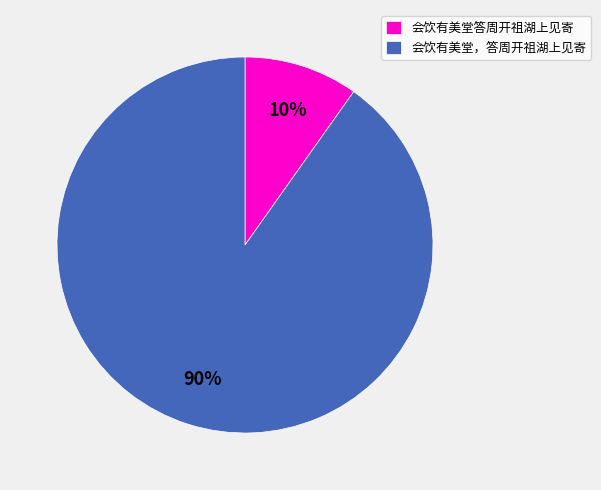

Which slice represents more than half of the pie?

会饮有美堂，答周开祖湖上见寄